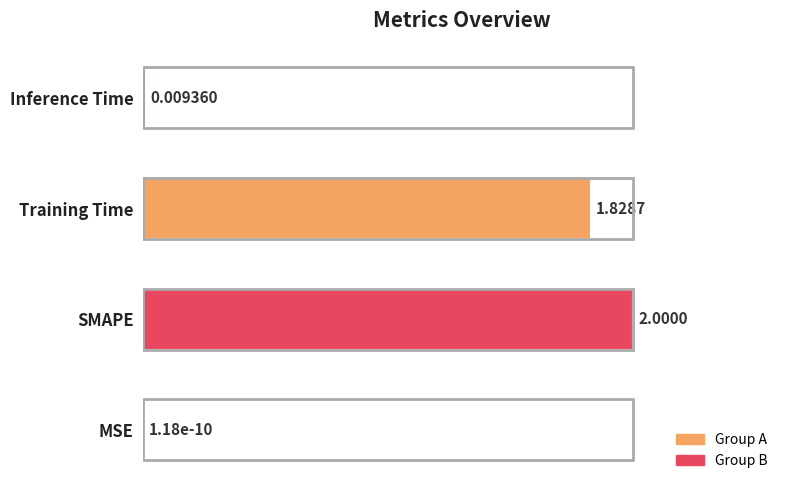

At which label is the value closest to 0?

MSE